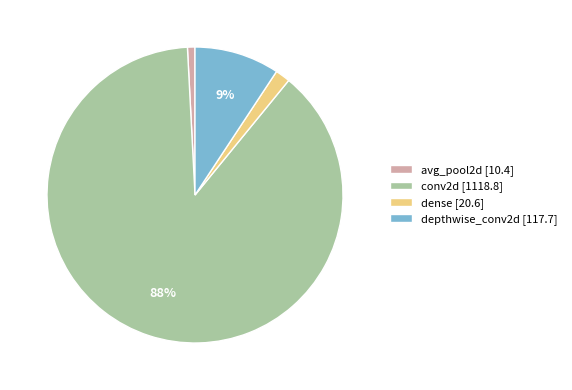

What percentage is the conv2d slice, to the nearest percent?

88%